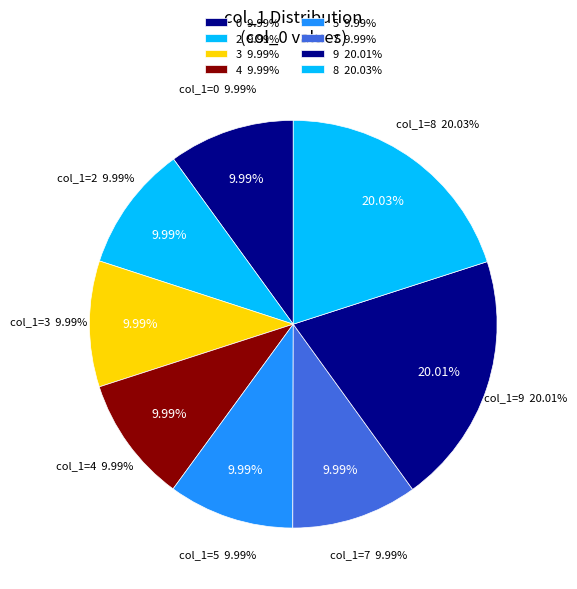

Which category has the biggest portion of the pie?

8